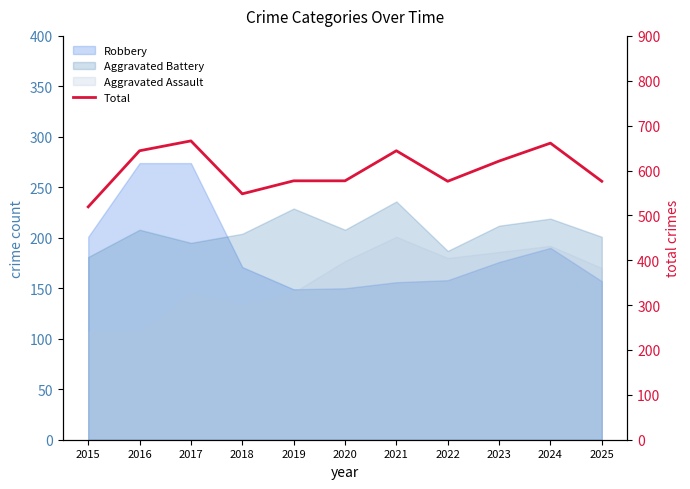

How many points are lower than both their immediate neighbors (excluding endpoints)?

2